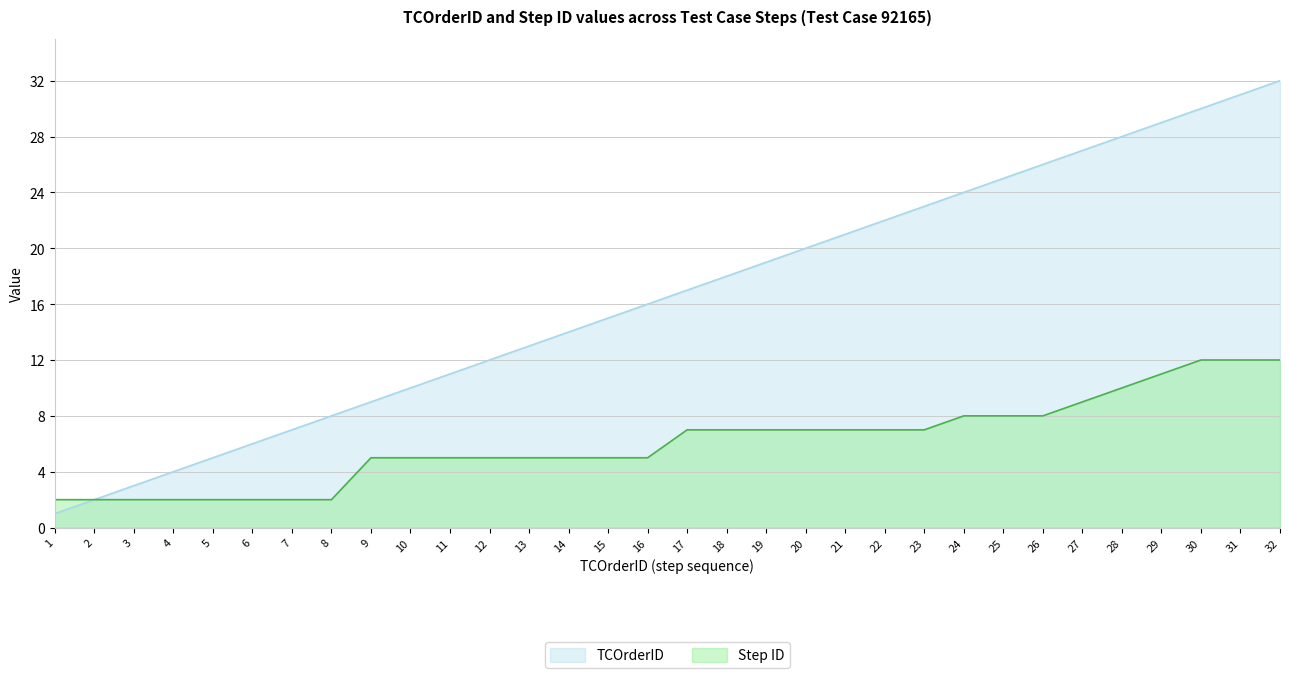

What is the difference between the highest and lowest values at 3?

1